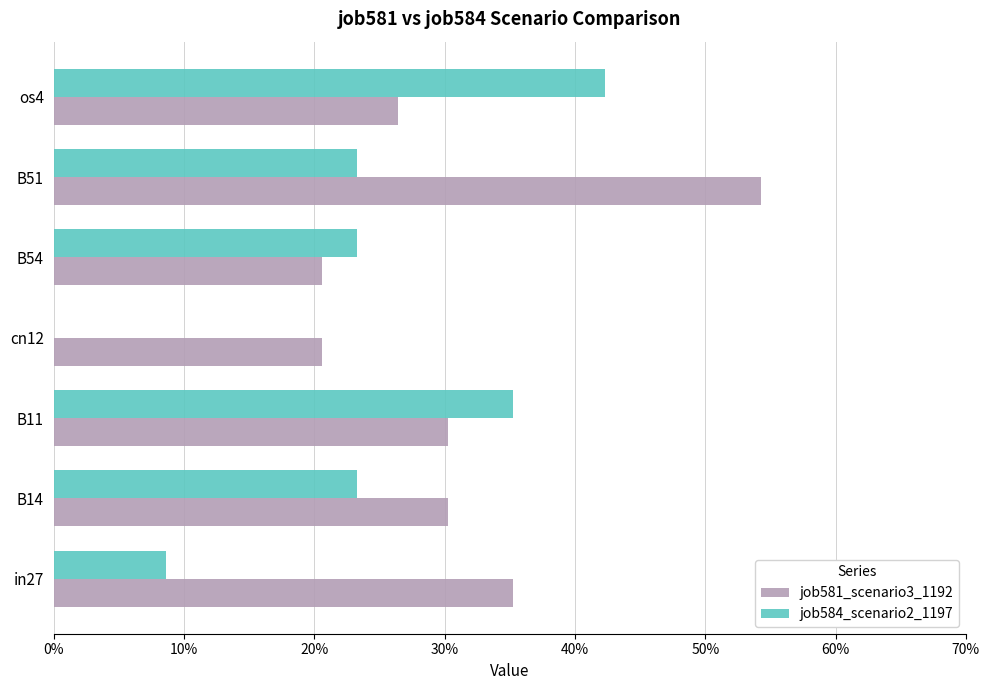

What are all the series names shown in the legend?

job581_scenario3_1192, job584_scenario2_1197